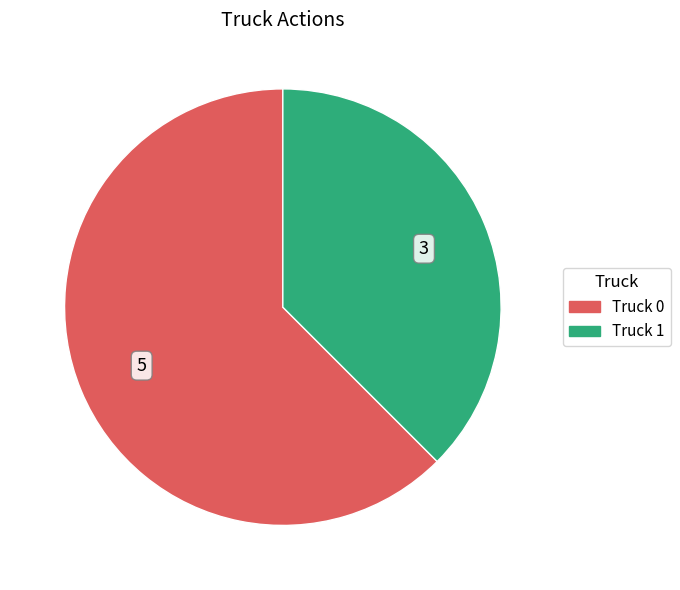

How many segments does this pie chart have?

2